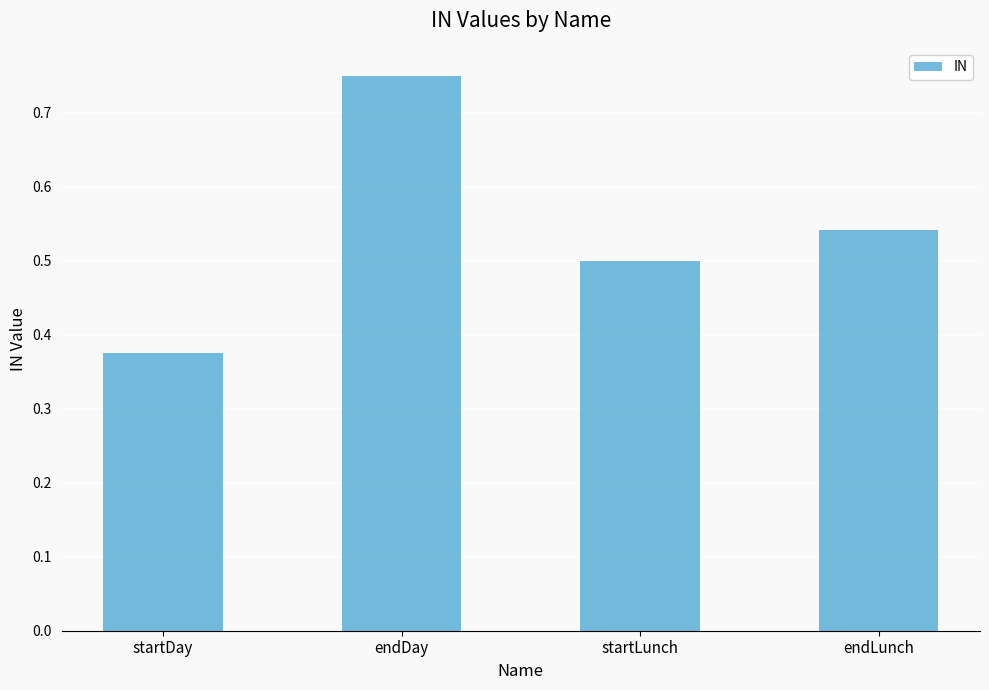

What is the label of the 1st bar from the right?

endLunch